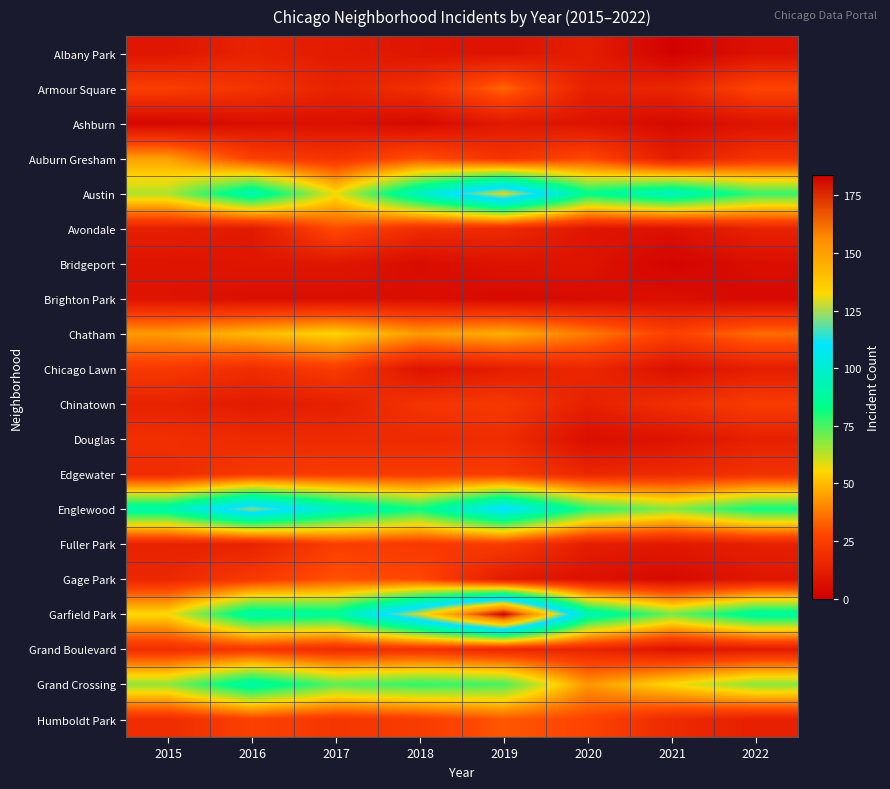

Which series has the widest spread of values?

Garfield Park